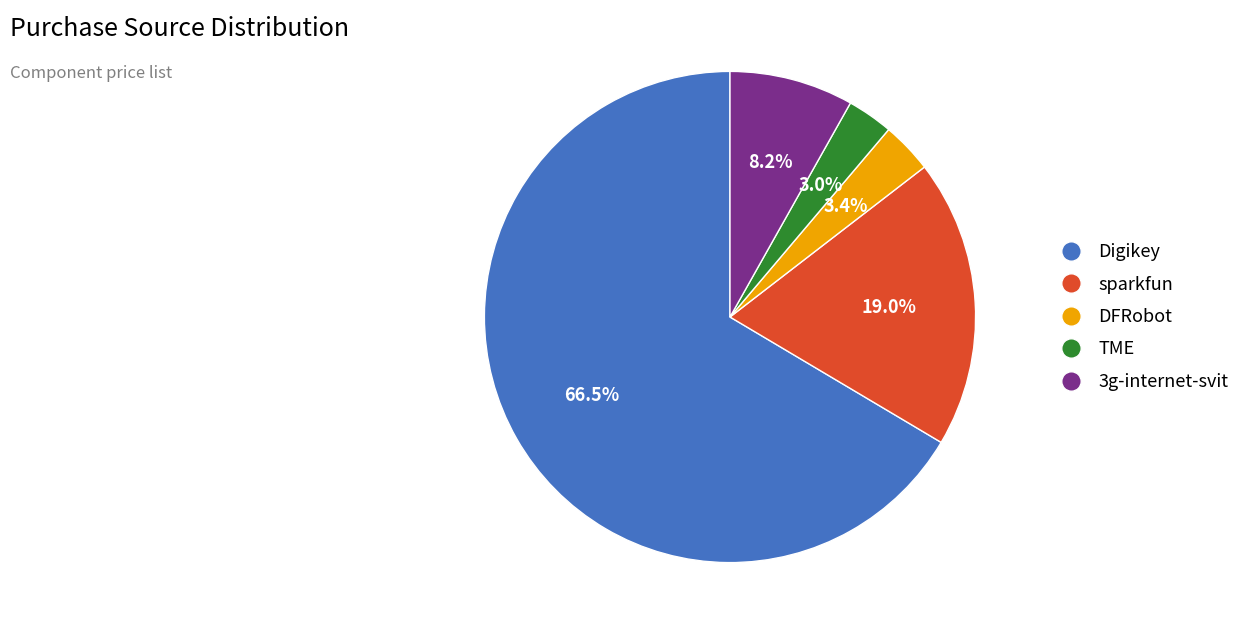

The sparkfun slice represents 19% of the pie. True or false?

True